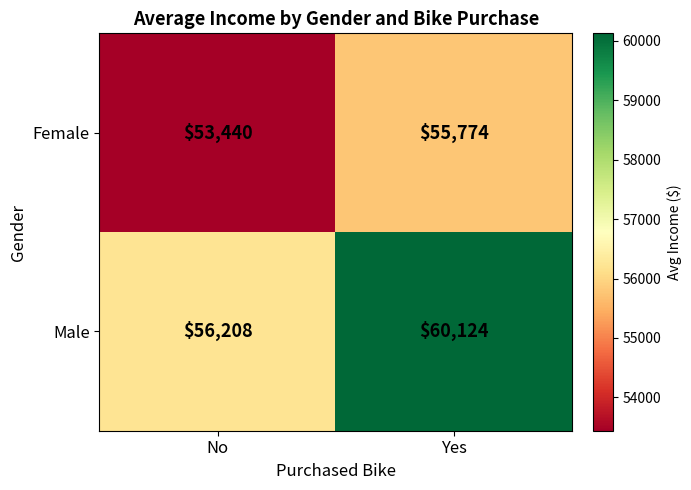

Where is Female nearest to the value 54607?

No